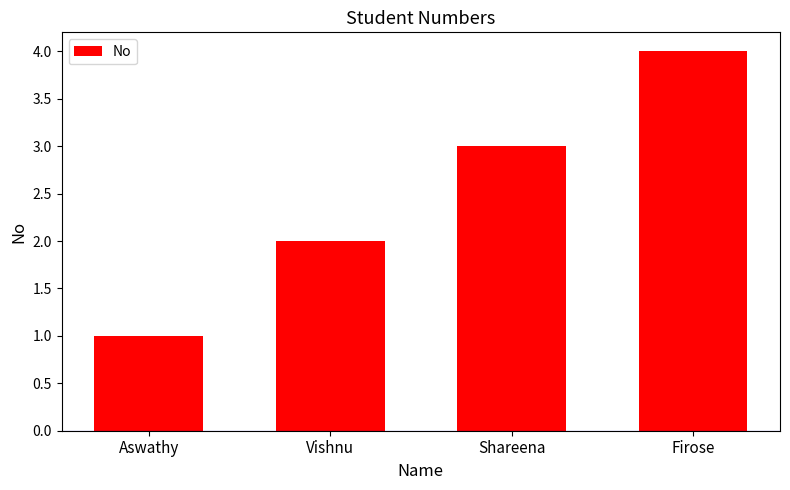

What is the label of the 1st bar from the left?

Aswathy